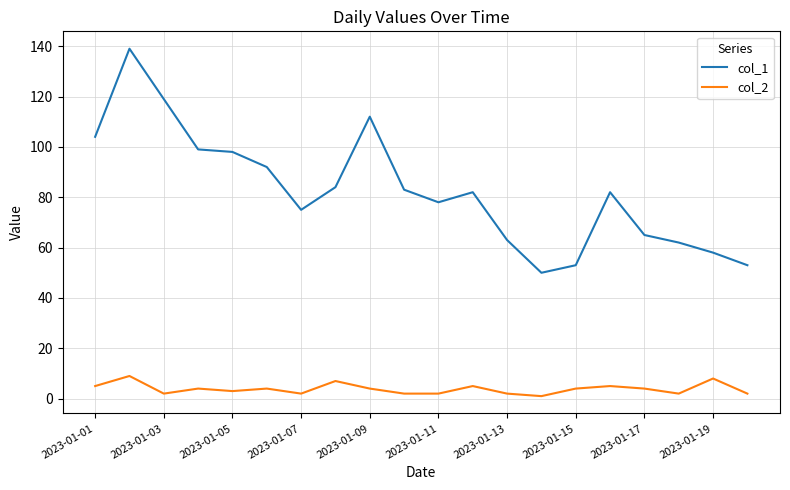

True or false: col_1 and col_2 cross at least once.

False